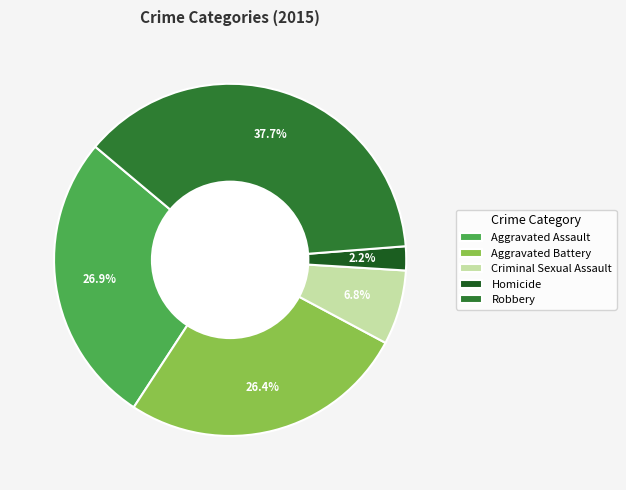

What is the total percentage of Aggravated Assault and Criminal Sexual Assault?

33.7%